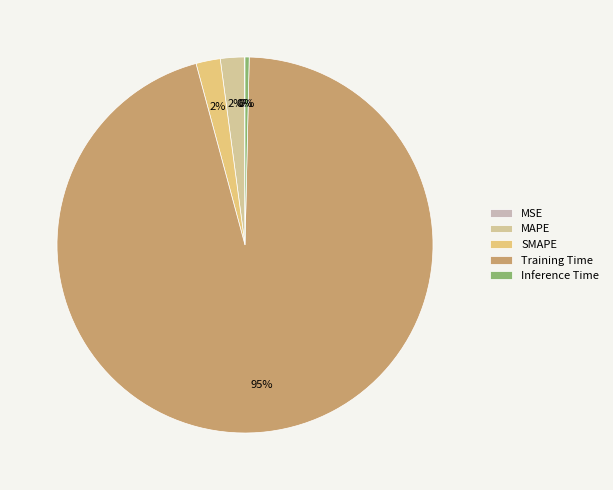

How many segments does this pie chart have?

5